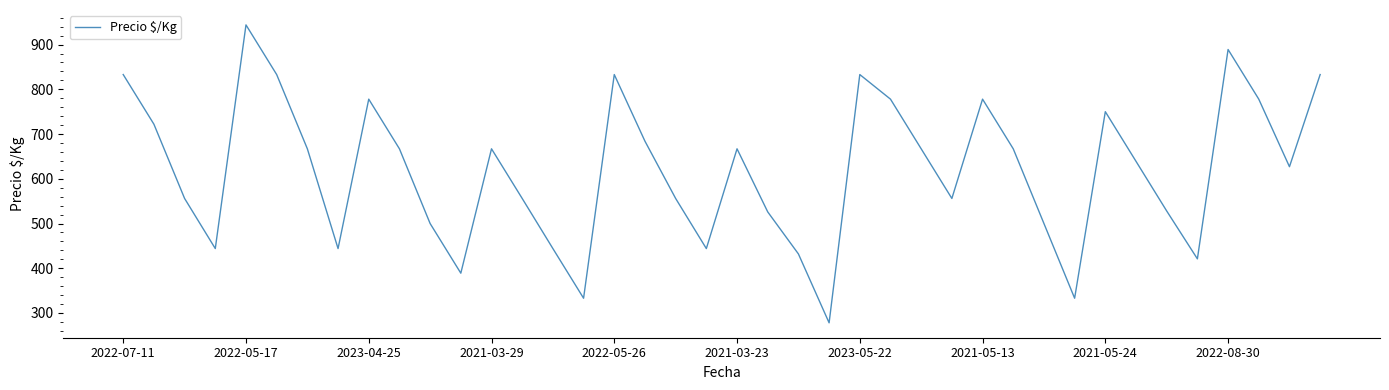

What is the difference between the maximum and minimum values?

666